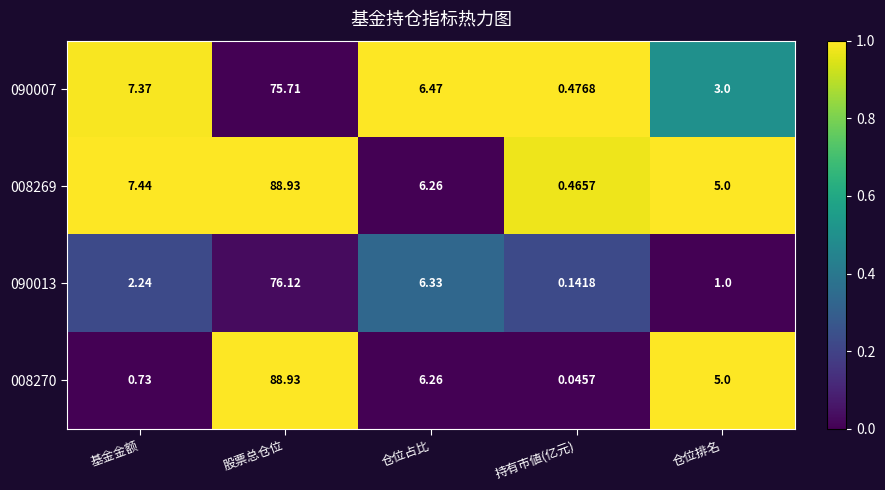

Where is 090013 nearest to the value 38?

仓位占比